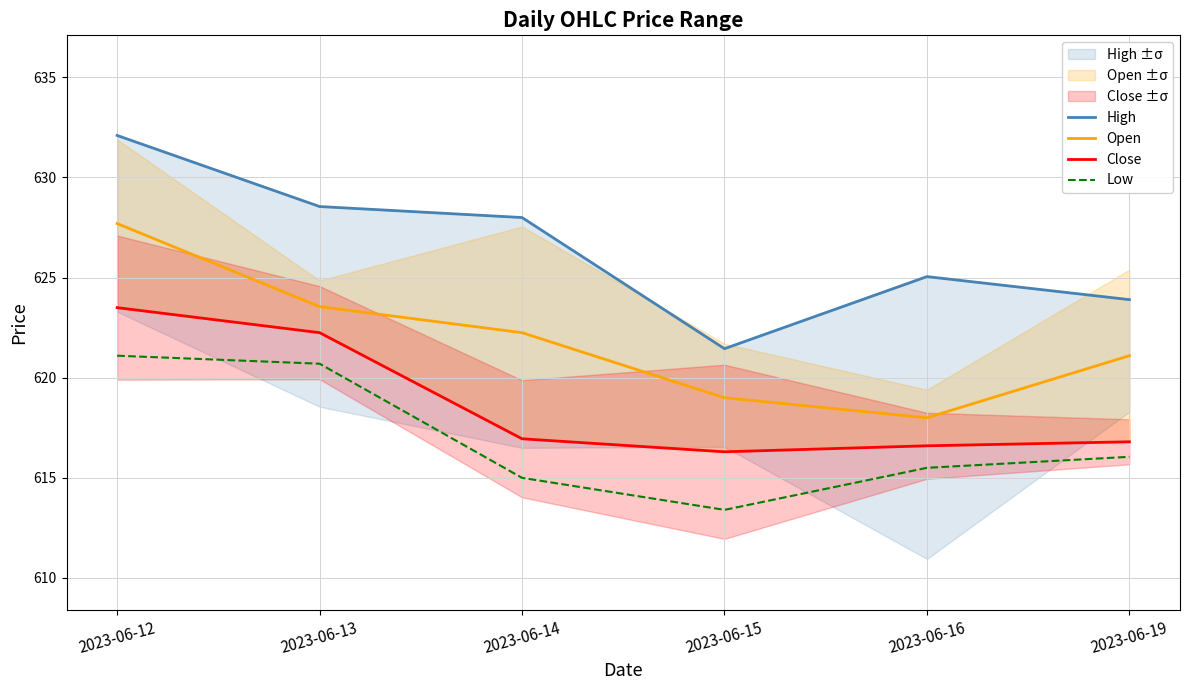

At 2023-06-12, list the series in order from smallest to largest.

Low, Close, Open, High